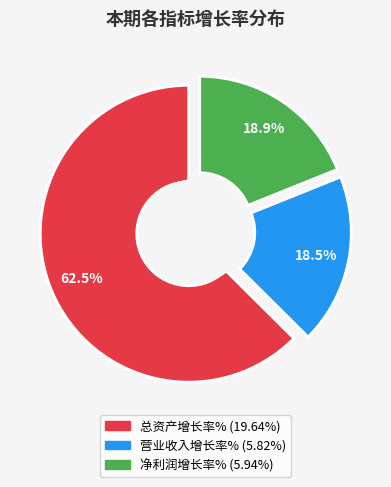

Is 净利润增长率% the majority of the pie?

No